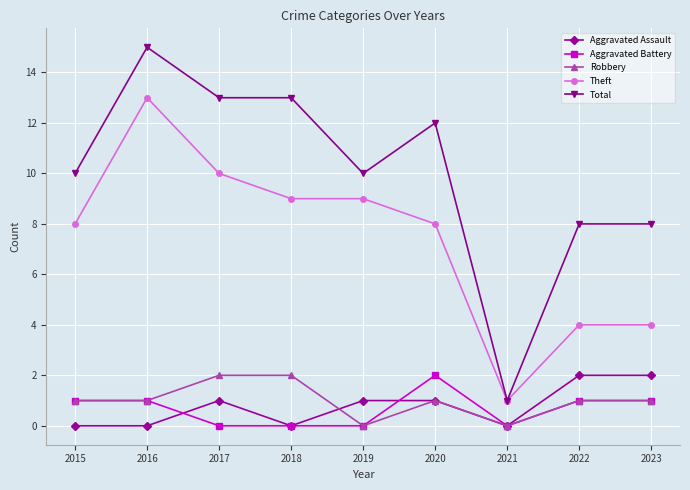

True or false: Total and Aggravated Assault cross at least once.

False